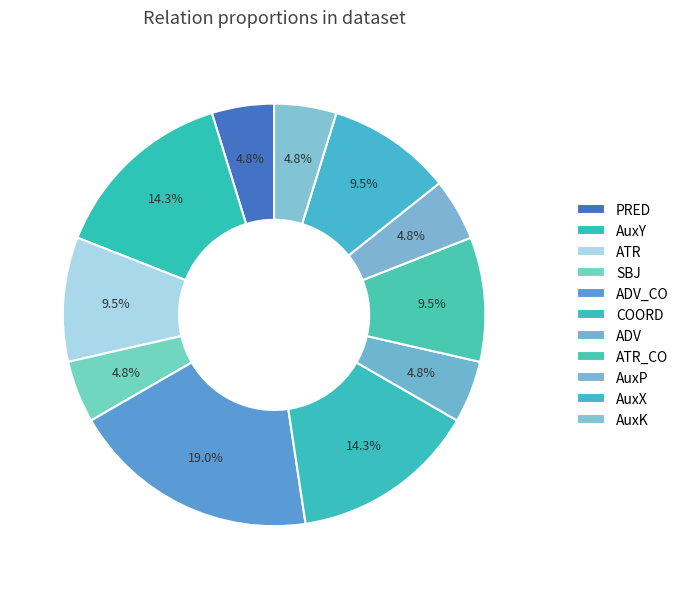

To the nearest percent, what portion does ATR_CO represent?

10%